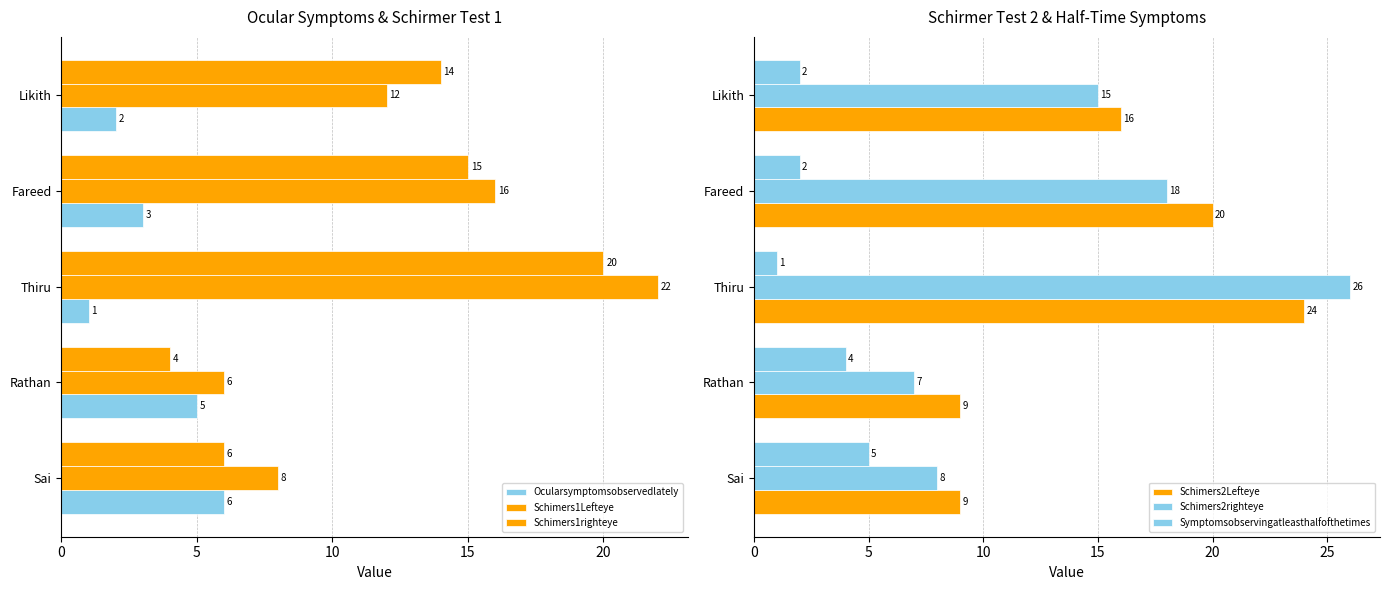

Is it true that Schimers1righteye equals 15 at Fareed?

True